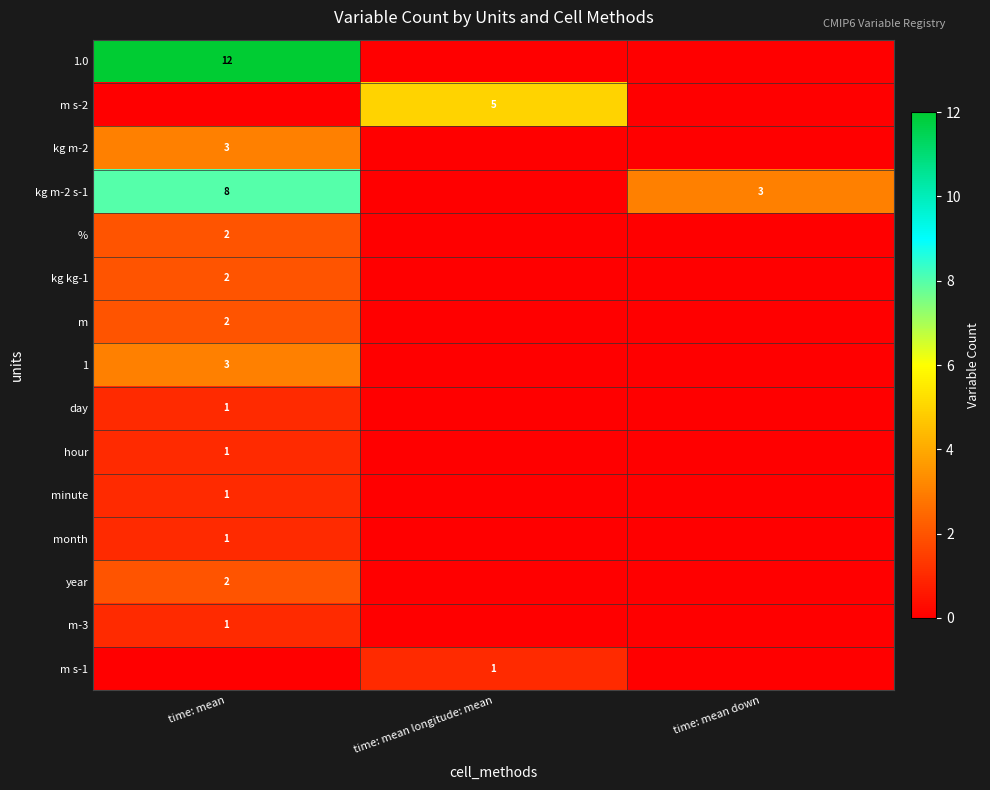

Count the number of categories in the chart.

3